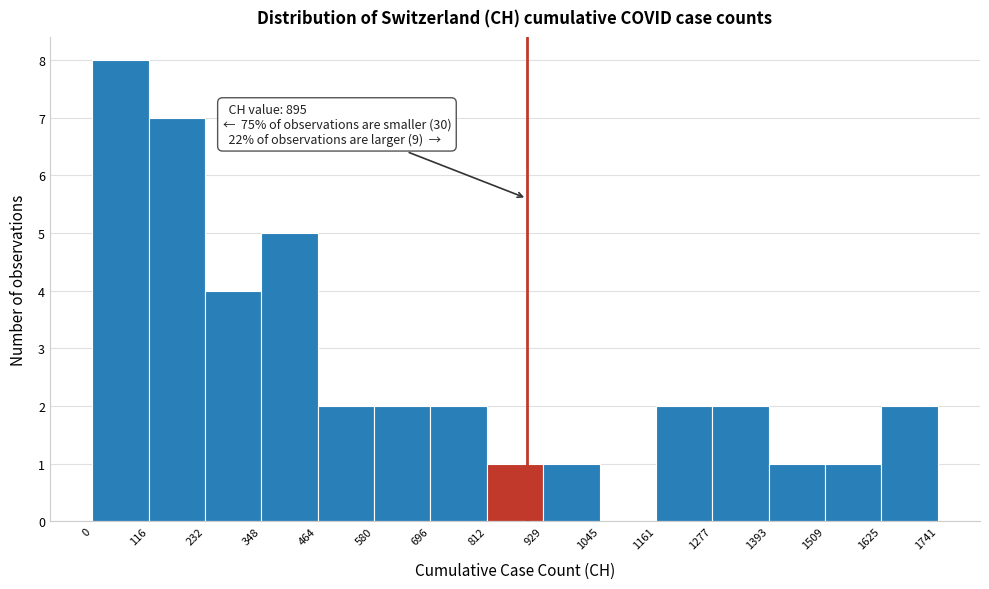

Over which range of the x-axis is the bar tallest?

0 to 116